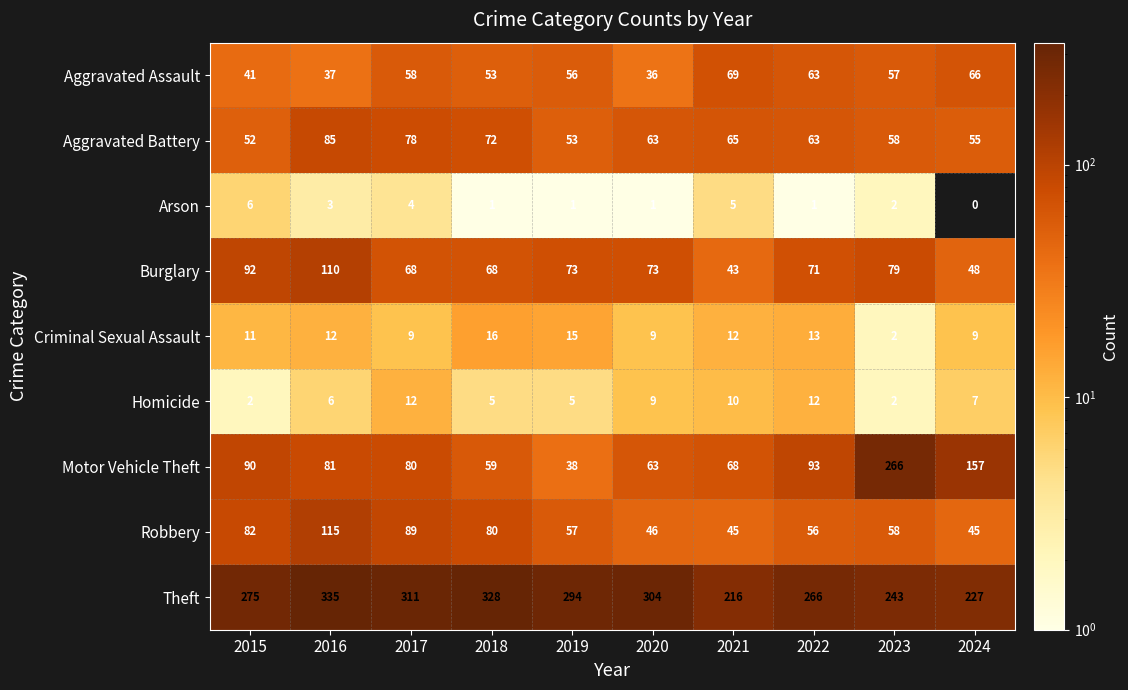

Which category has the highest value across all series?

2016